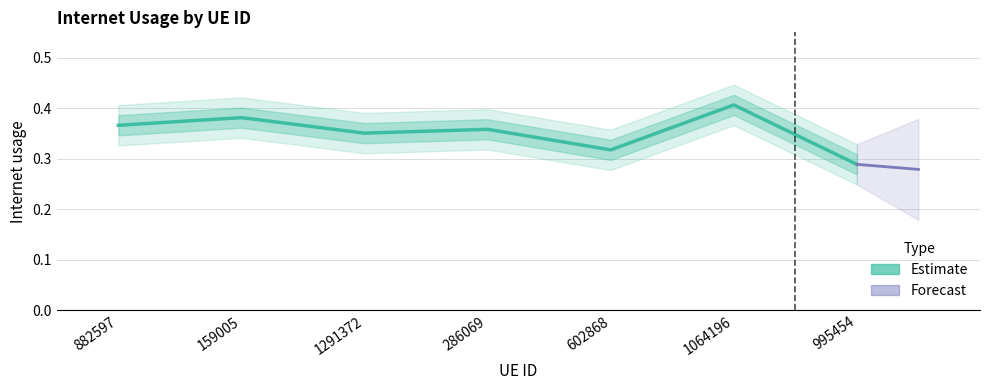

What position from the right is 602868?

3